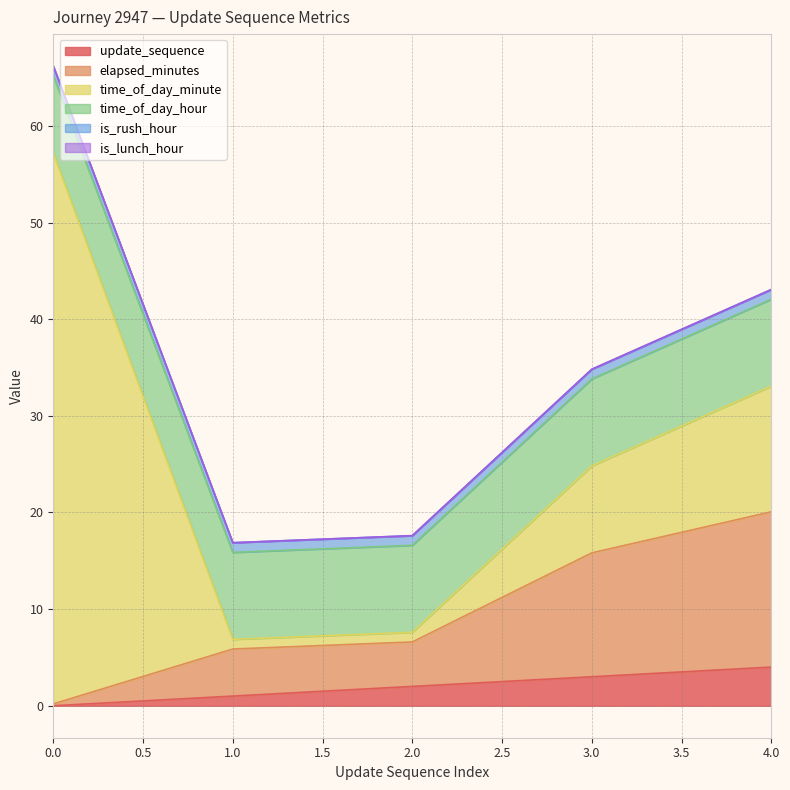

At 3, list the series in order from smallest to largest.

is_lunch_hour, is_rush_hour, update_sequence, time_of_day_minute, time_of_day_hour, elapsed_minutes